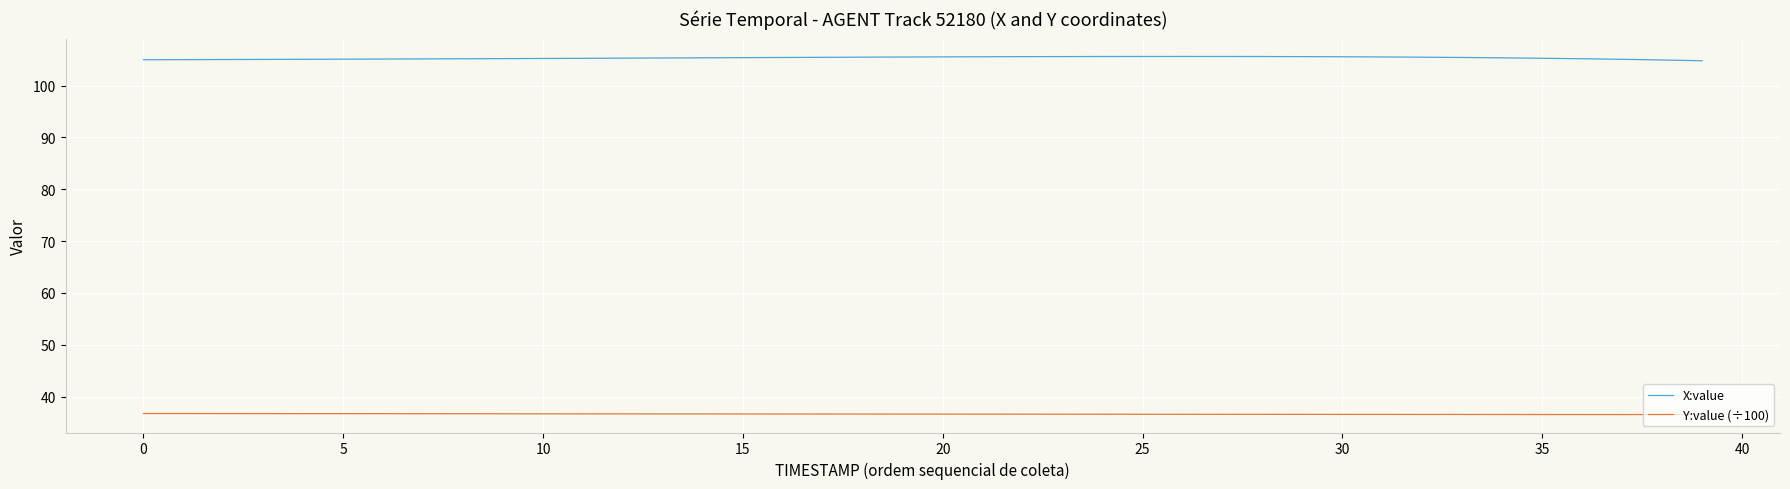

At how many categories does at least one series exceed 38?

40